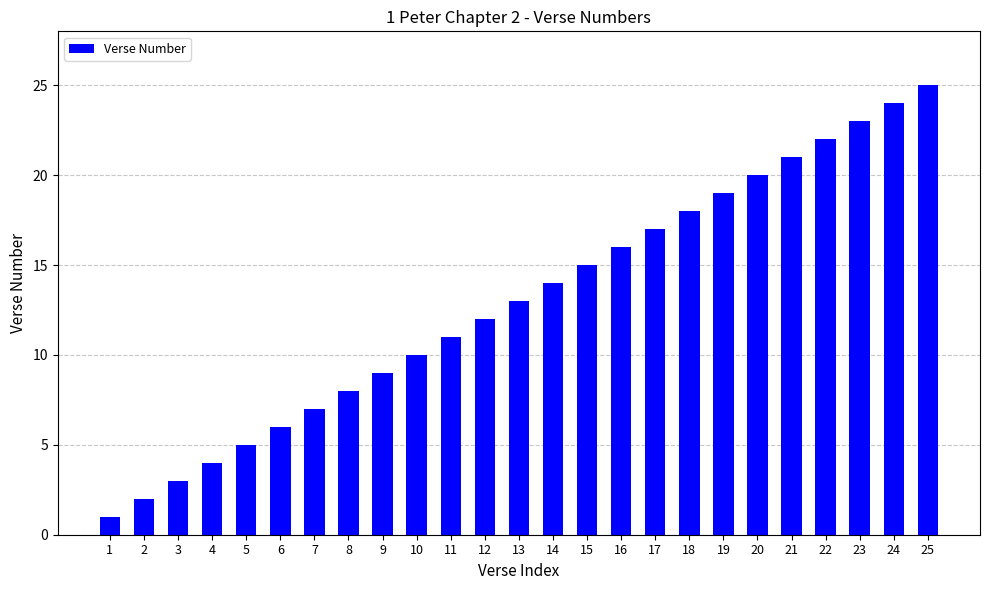

What is the difference between the values at 4 and 10?

6